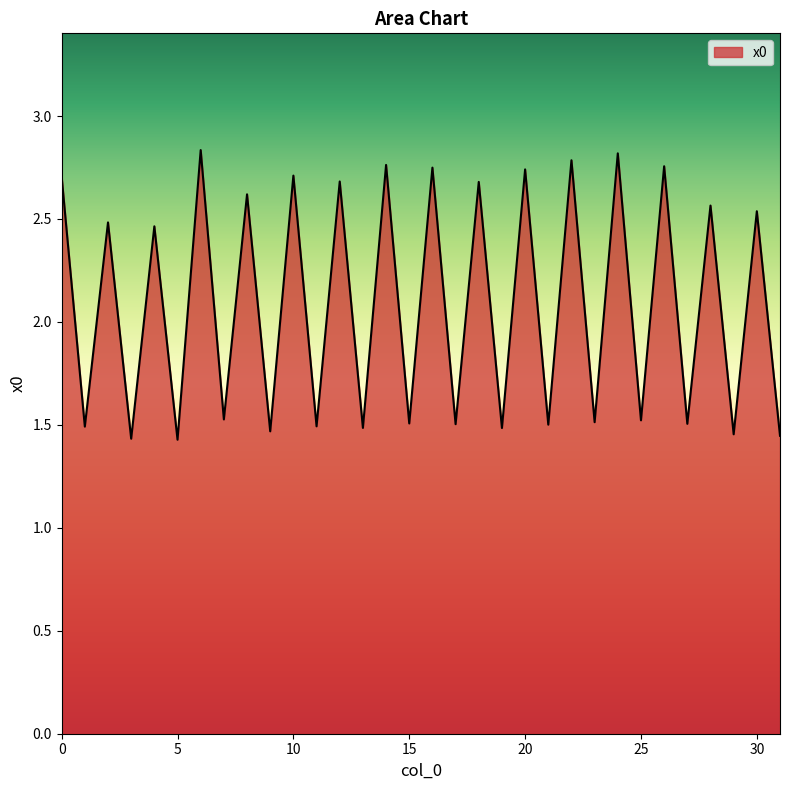

Reading left to right, transcribe all the data shown in this chart.

0=2.7	1=1.5	2=2.5	3=1.4	4=2.5	5=1.4	6=2.8	7=1.5	8=2.6	9=1.5	10=2.7	11=1.5	12=2.7	13=1.5	14=2.8	15=1.5	16=2.7	17=1.5	18=2.7	19=1.5	20=2.7	21=1.5	22=2.8	23=1.5	24=2.8	25=1.5	26=2.8	27=1.5	28=2.6	29=1.5	30=2.5	31=1.4